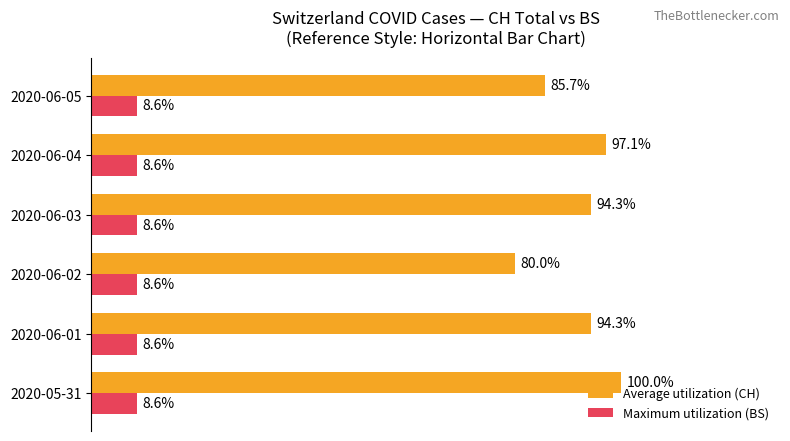

Which series has the widest spread of values?

Average utilization (CH)